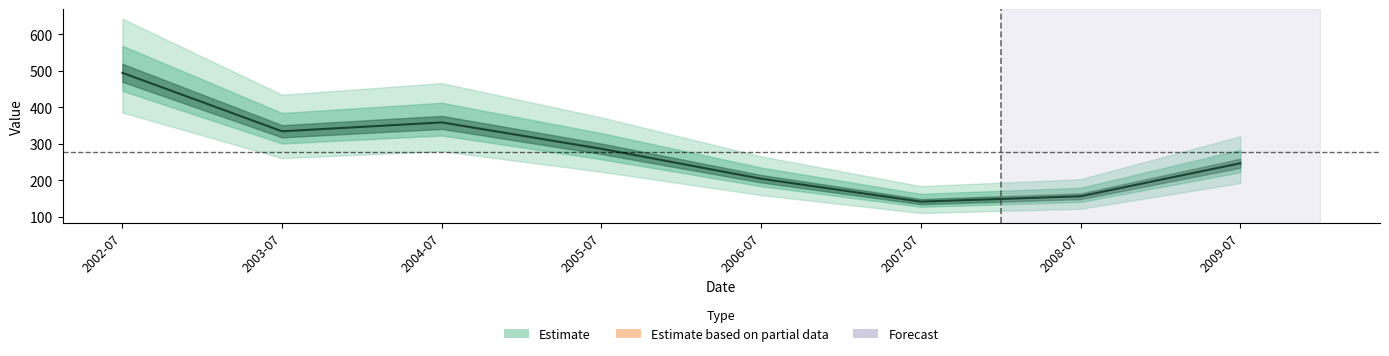

What is the ratio of the value at 2006-07 to the value at 2005-07?

0.7